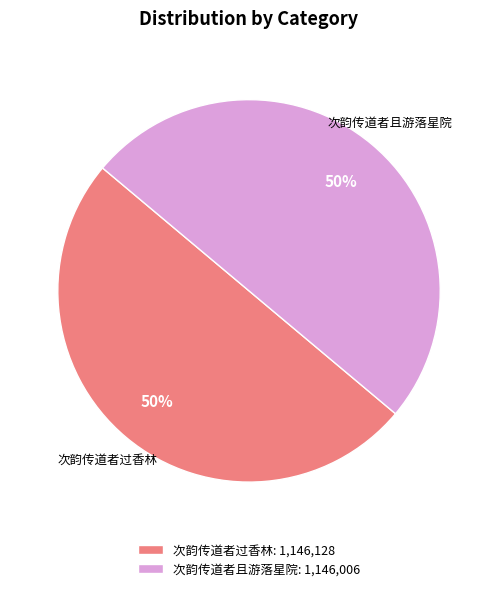

Do 次韵传道者过香林: 1,146,128 and 次韵传道者且游落星院: 1,146,006 together represent more than half of the pie?

Yes